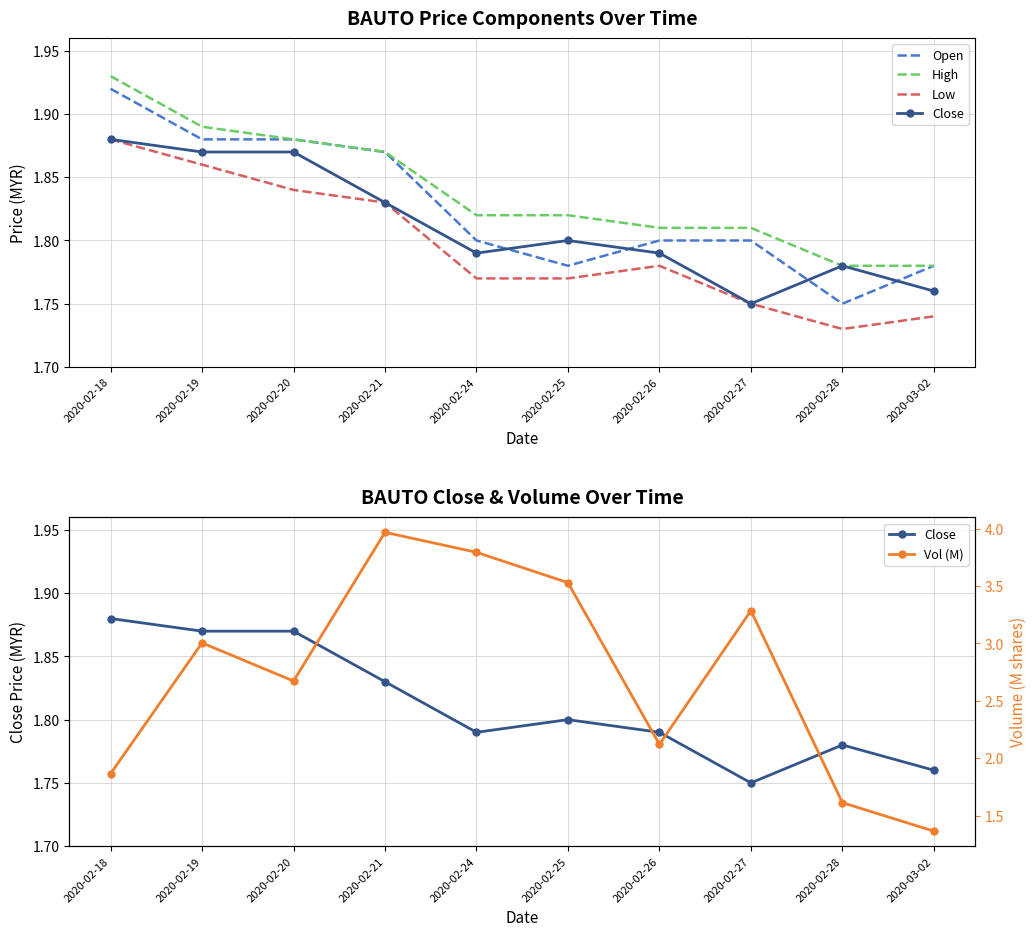

At how many categories does at least one series exceed 3?

5